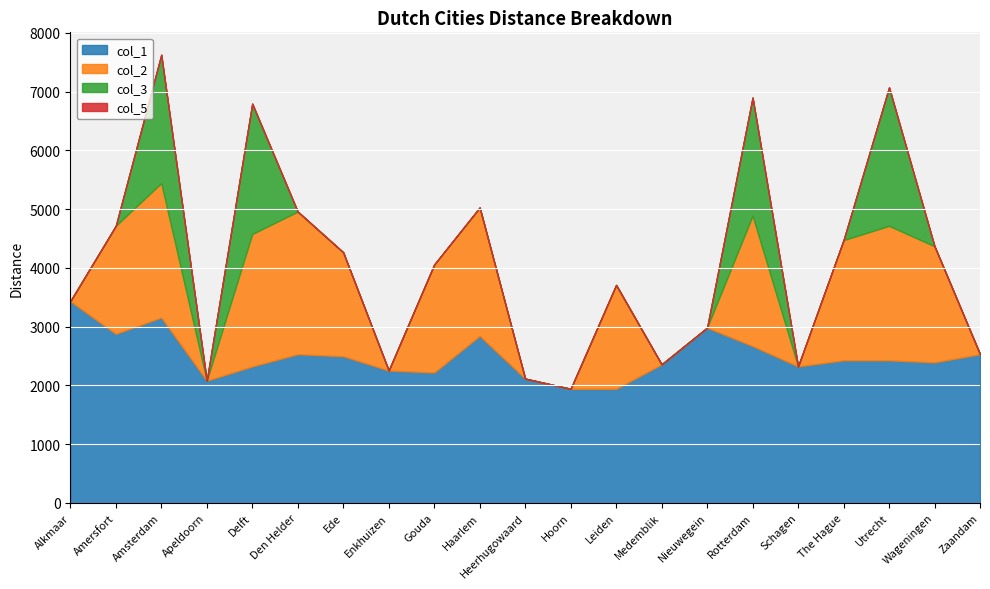

What position from the right is Delft?

17